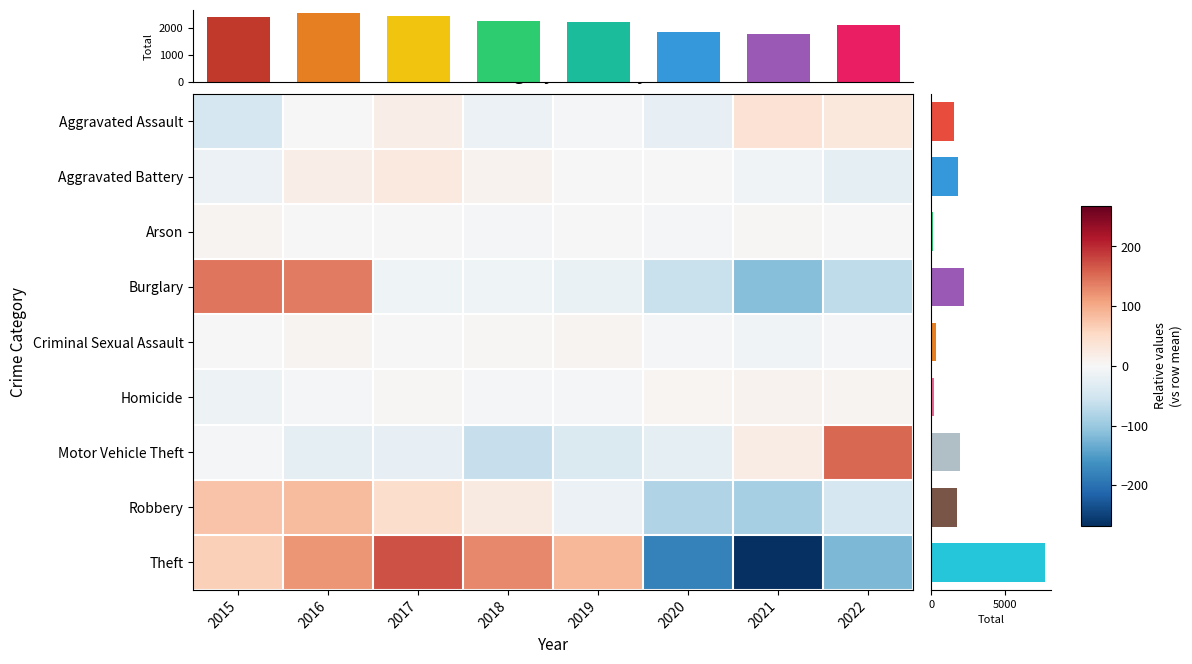

At which label does Aggravated Assault reach its minimum?

2015